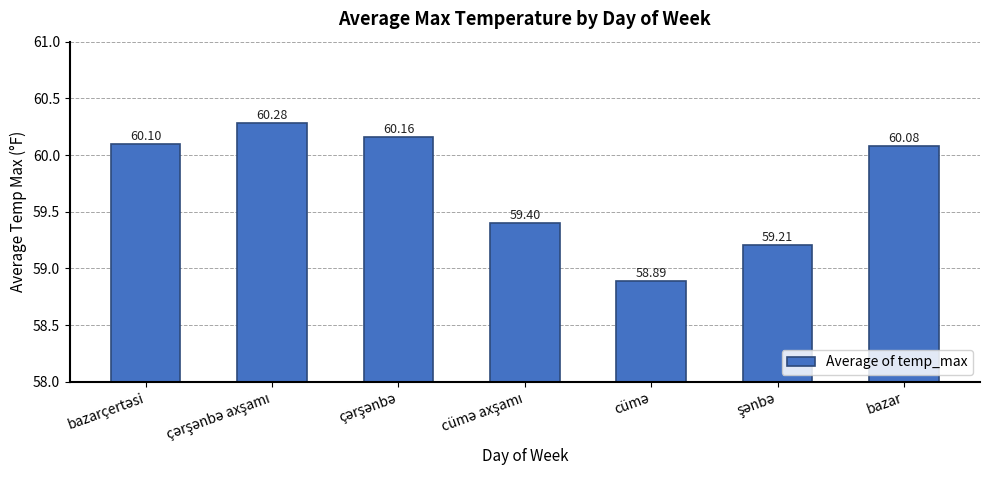

What is the average value?

59.7